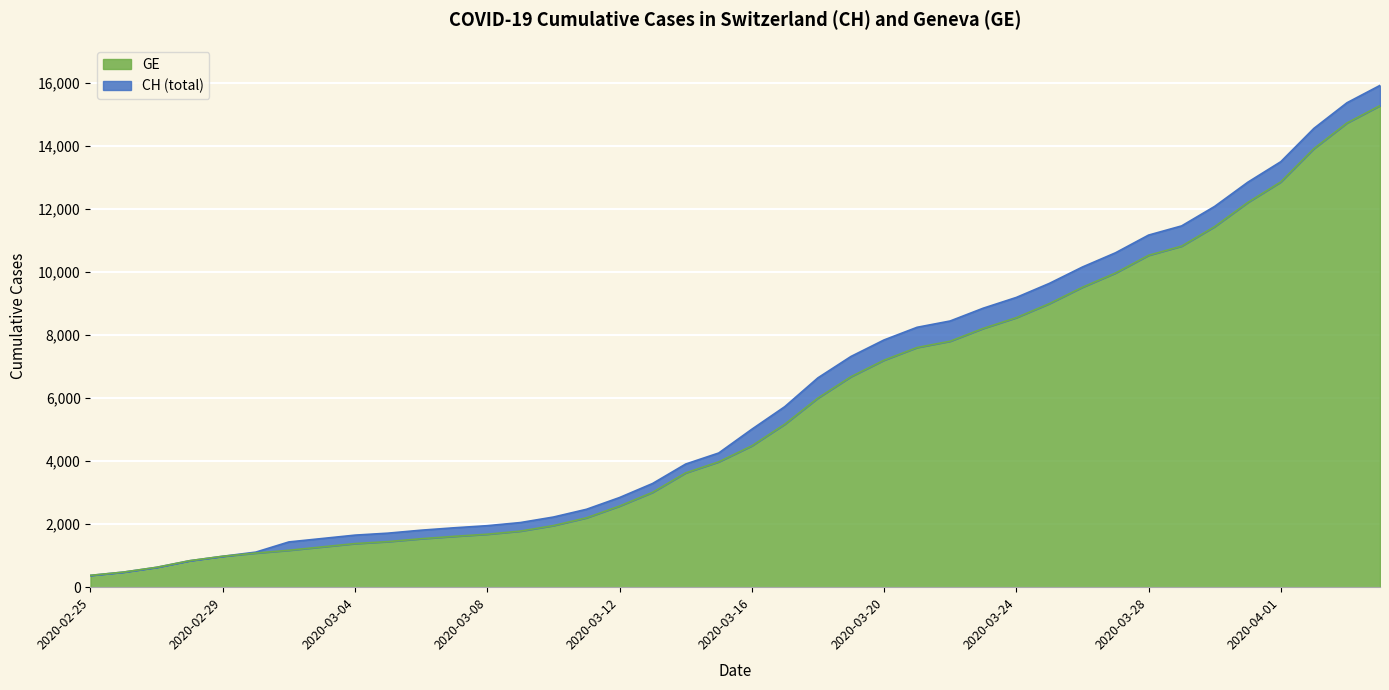

What value does the CH series have at 2020-03-05, to the nearest 100?

1700